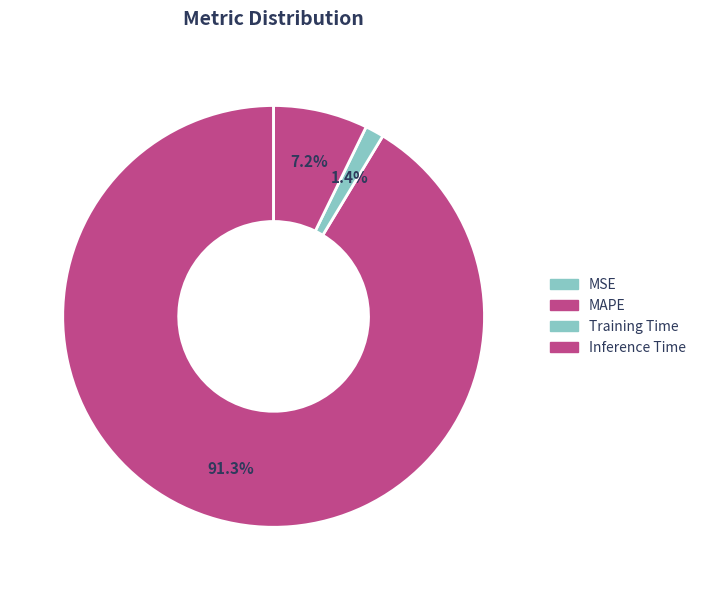

How many slices are in this pie chart?

4